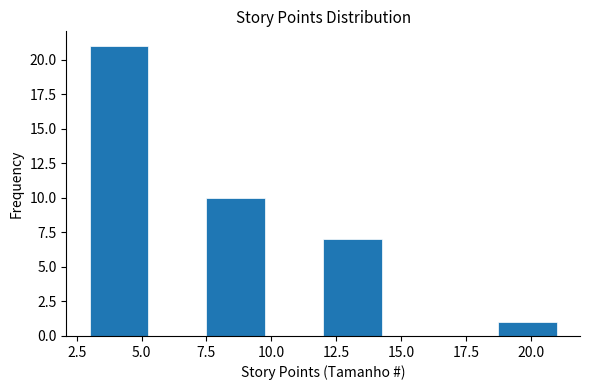

Reading left to right, transcribe this chart: for each bar, give the range it covers on the x-axis and its height. Neither the bar edges nor the heights are printed on the chart, so give them approximately, as read against the axes.

3.00 to 5.25: 21
5.25 to 7.50: 0
7.50 to 9.75: 10
9.75 to 12.00: 0
12.00 to 14.25: 7
14.25 to 16.50: 0
16.50 to 18.75: 0
18.75 to 21.00: 1